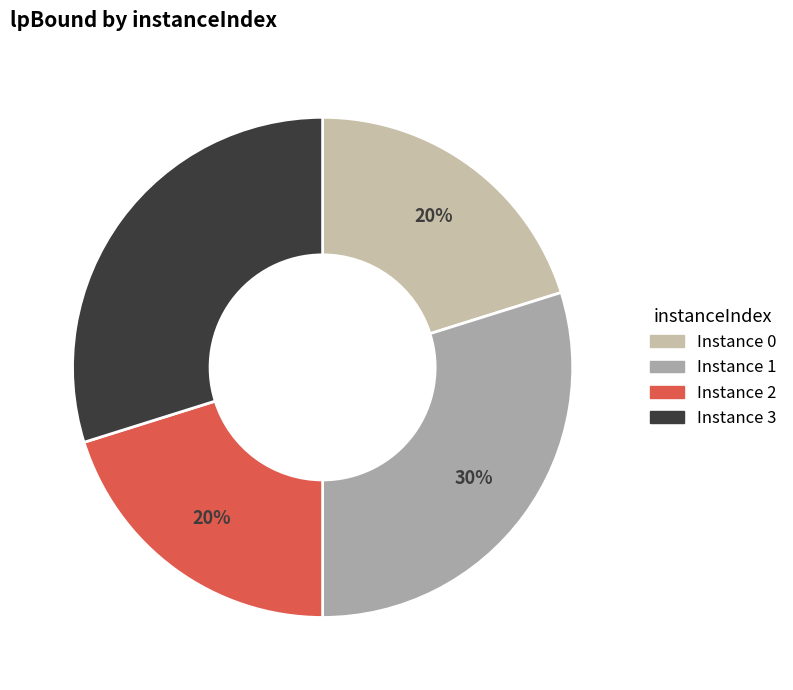

How many segments does this pie chart have?

4